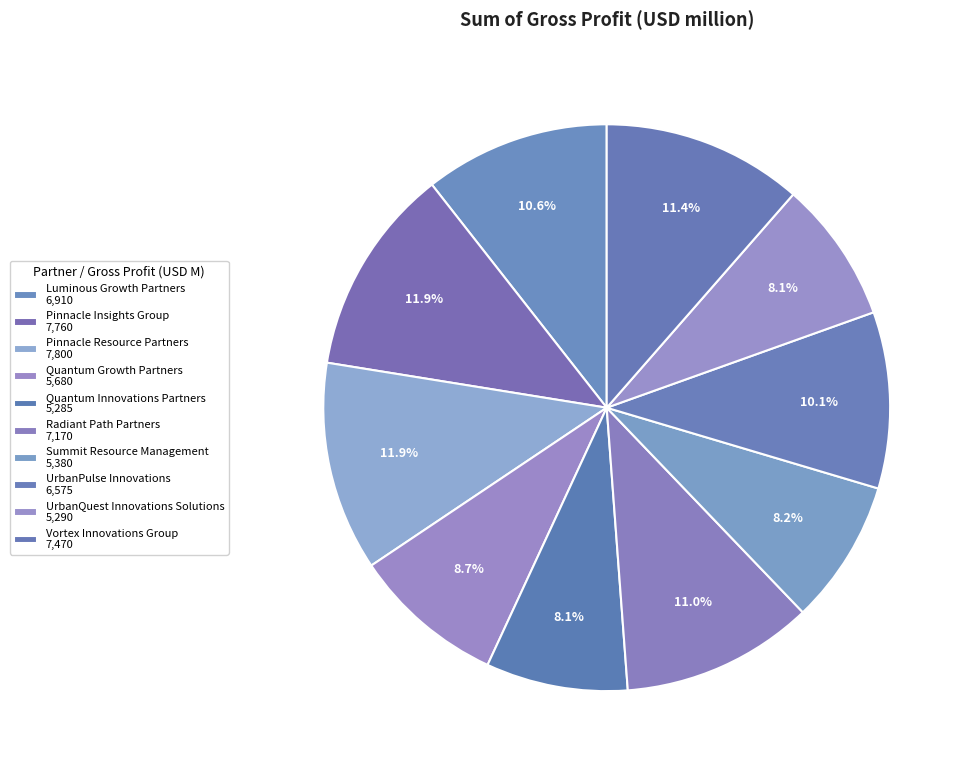

Count the number of slices in the pie.

10